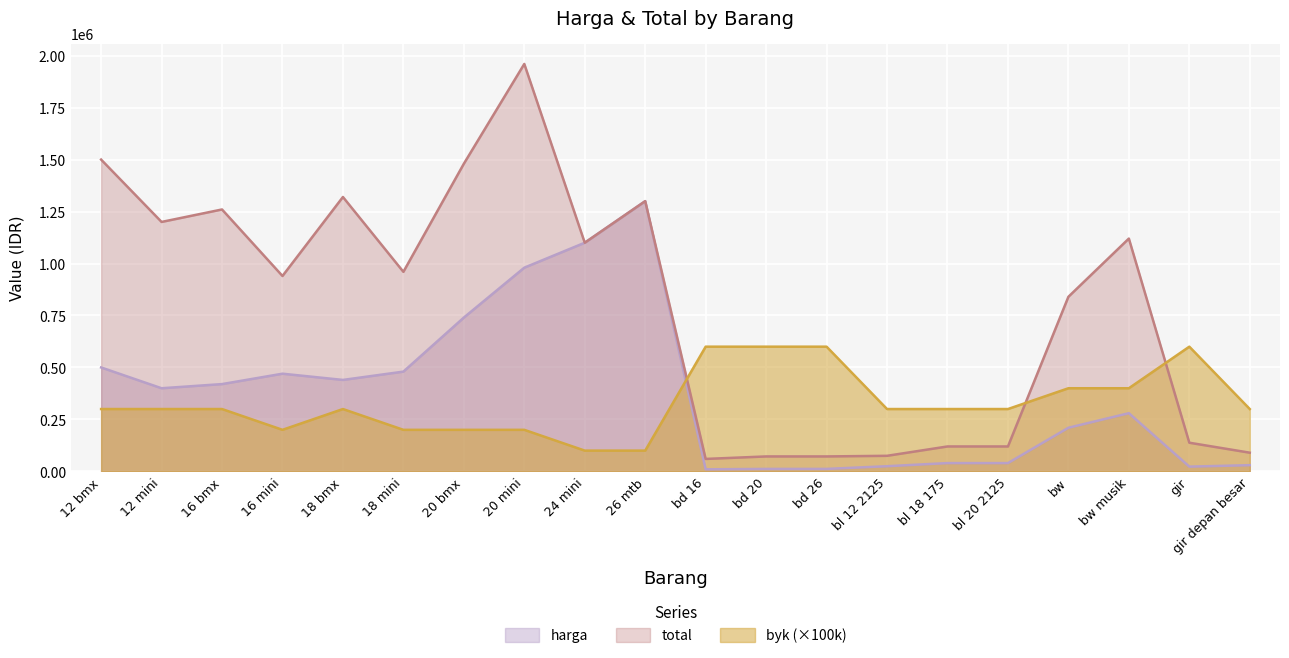

At which category does byk reach its first local valley?

16 mini